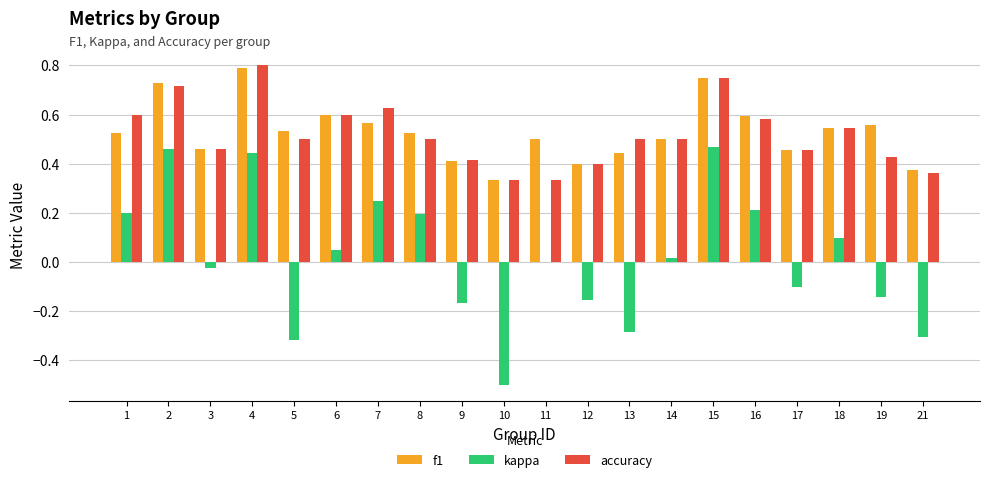

What is the difference between the f1 values at 3 and 5?

0.1